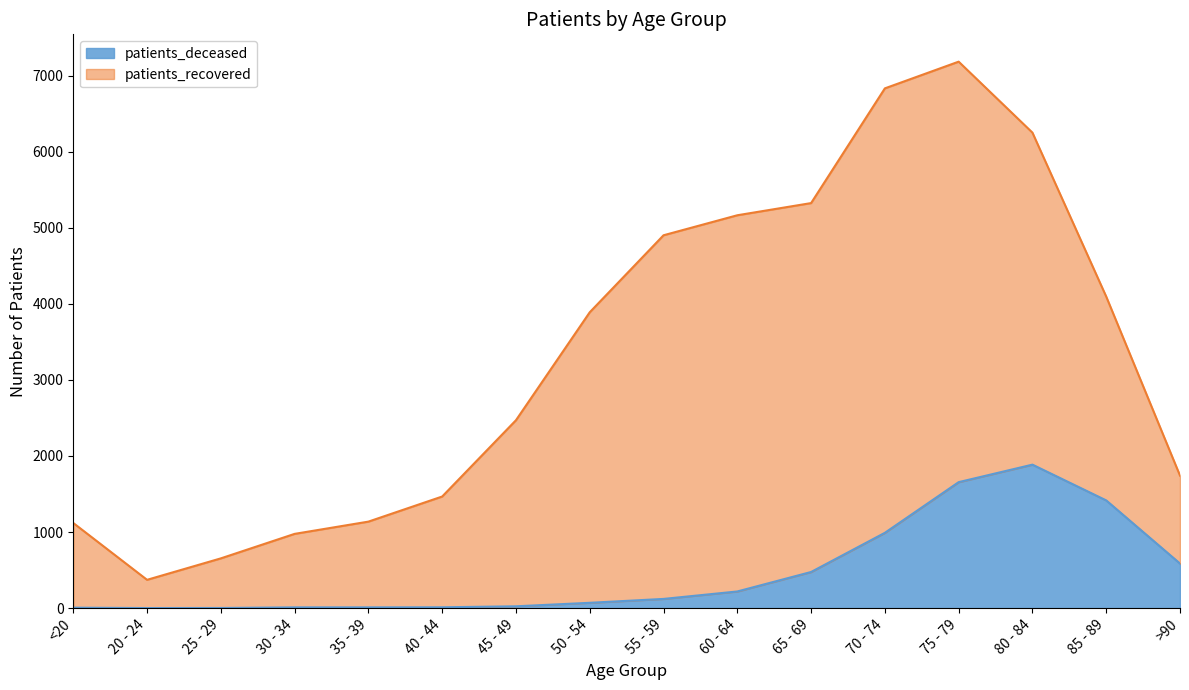

What is the difference between the values at 45 - 49 and 40 - 44?

13